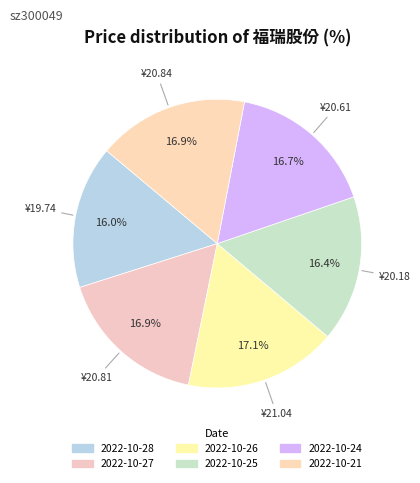

What is the largest slice in the pie chart?

2022-10-26